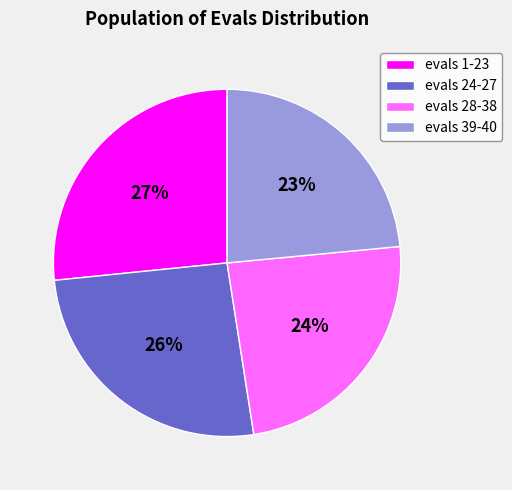

Rank the categories by value from lowest to highest.

evals 39-40, evals 28-38, evals 24-27, evals 1-23